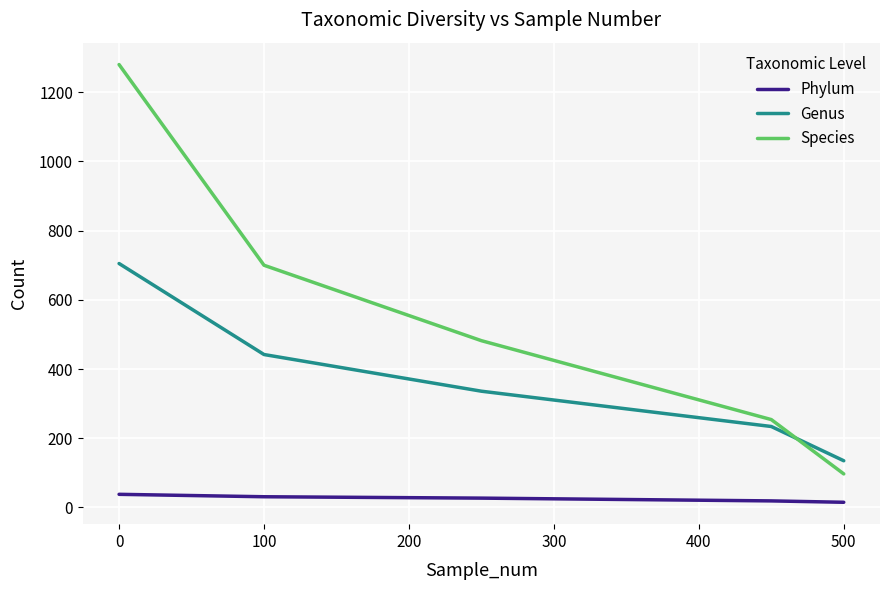

What is the difference between the maximum and minimum values in the Species series?

1183